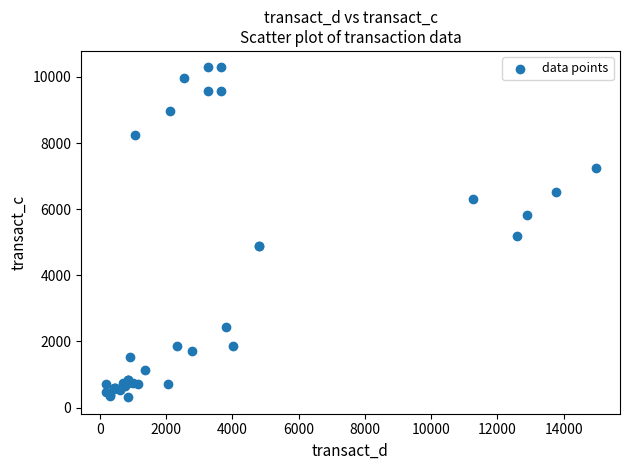

What Y value in the scatter plot is closest to 5298?

5173.0